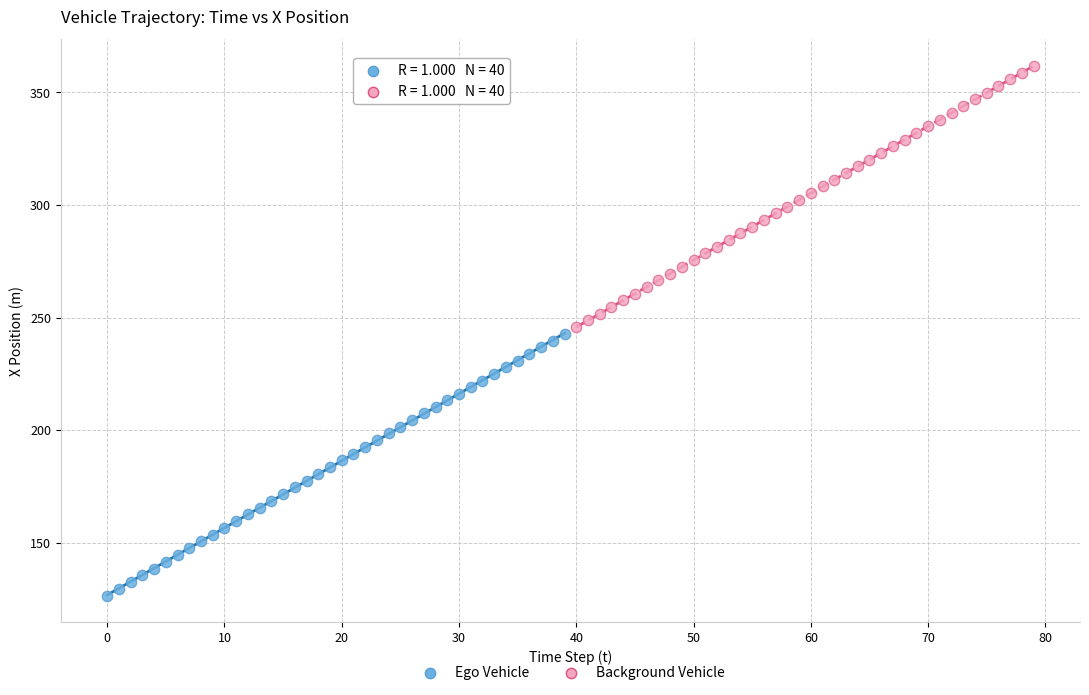

Which series has the widest spread of Y values?

Ego Vehicle